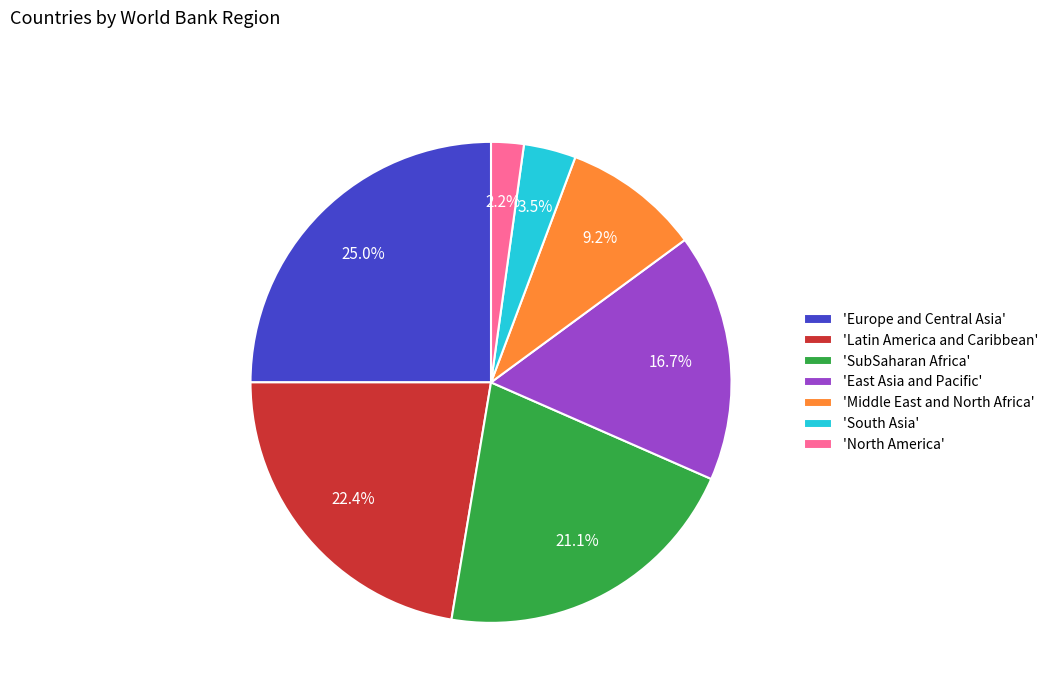

What percentage is NOT represented by 'East Asia and Pacific'?

83.3%